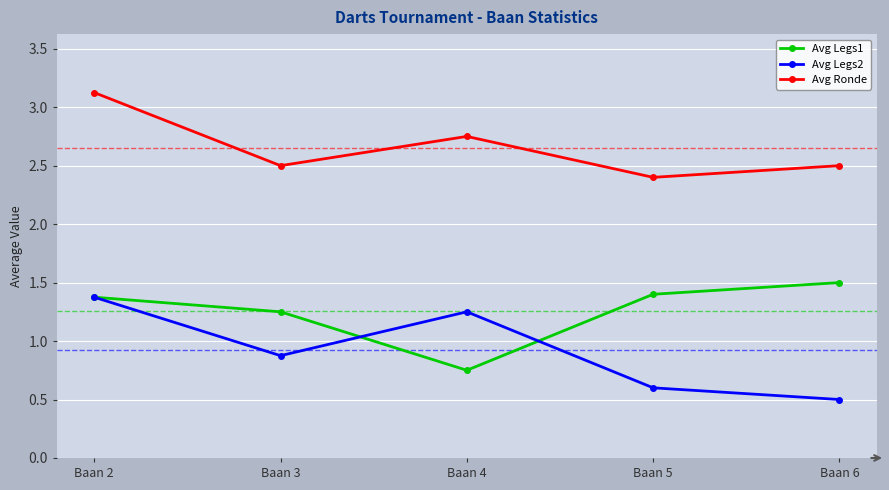

How many values in the Avg Legs1 series exceed 1?

4